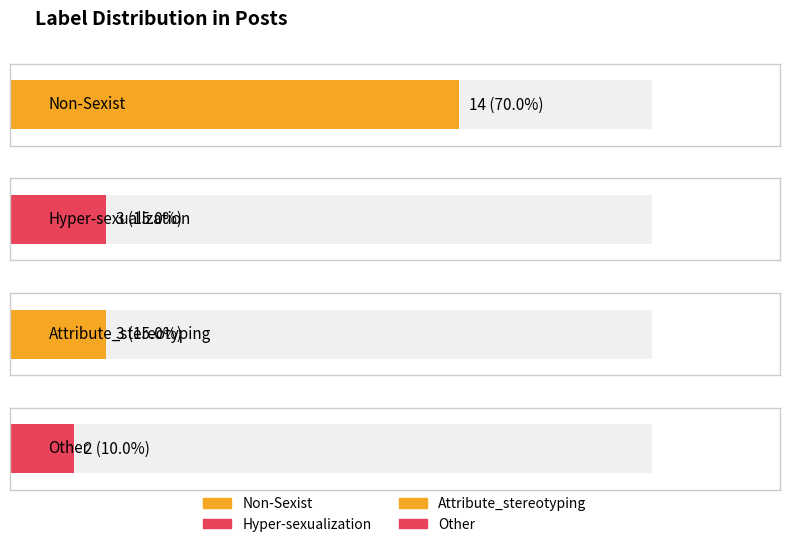

What is the smallest value displayed?

2